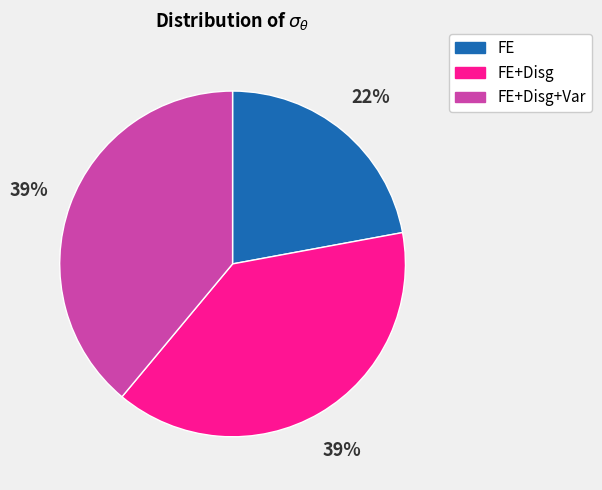

Which has a higher value, FE or FE+Disg?

FE+Disg